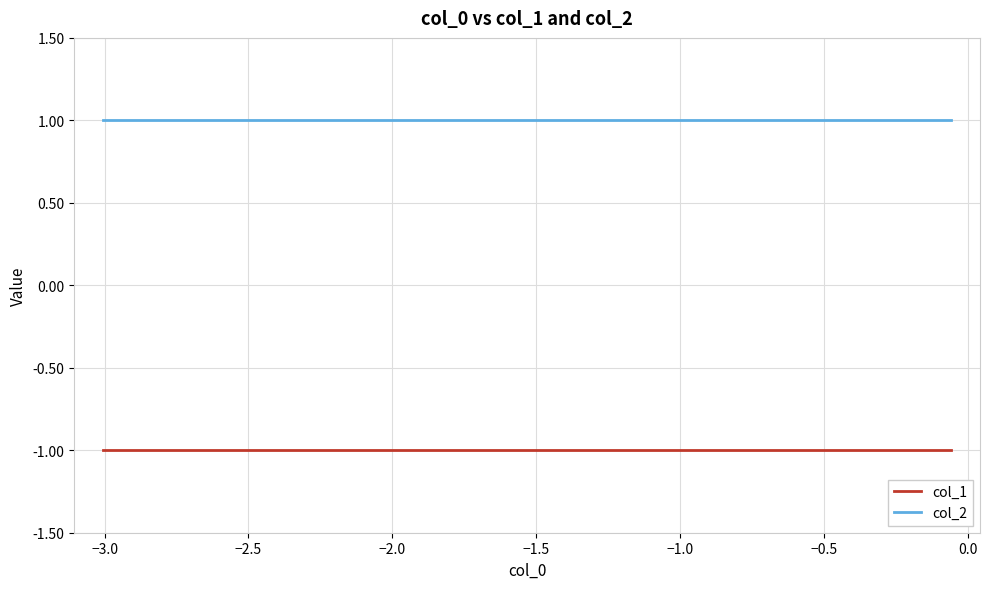

True or false: col_1 and col_2 intersect in this chart.

False